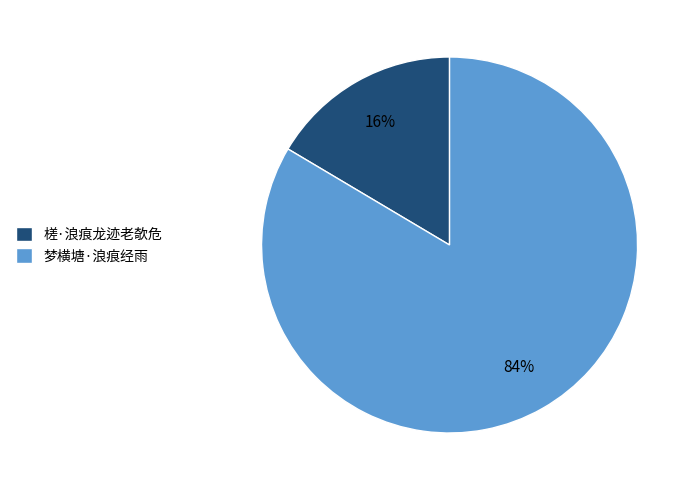

Which has a higher value, 槎·浪痕龙迹老欹危 or 梦横塘·浪痕经雨?

梦横塘·浪痕经雨